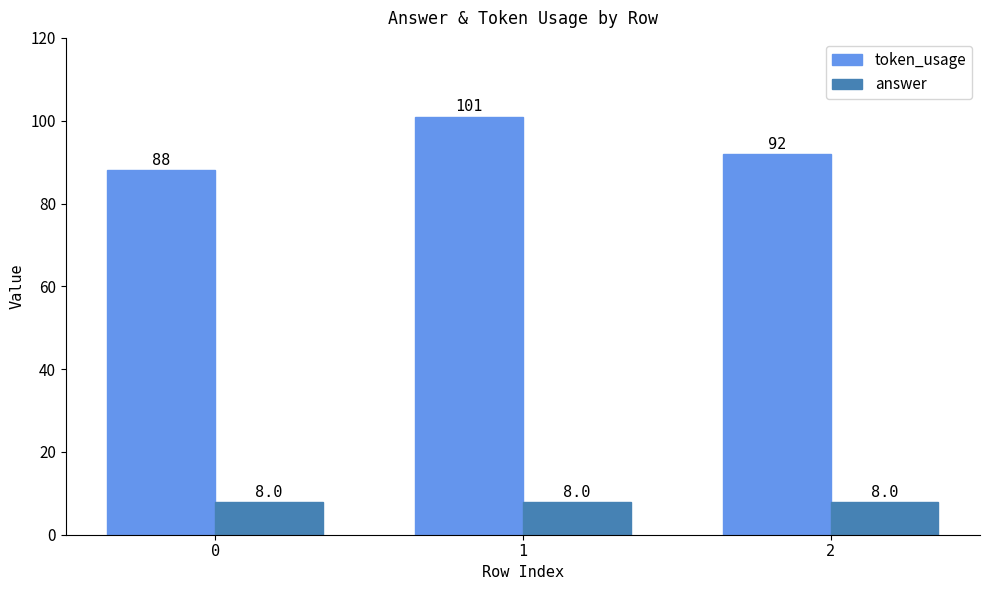

Where is token_usage nearest to the value 94?

2